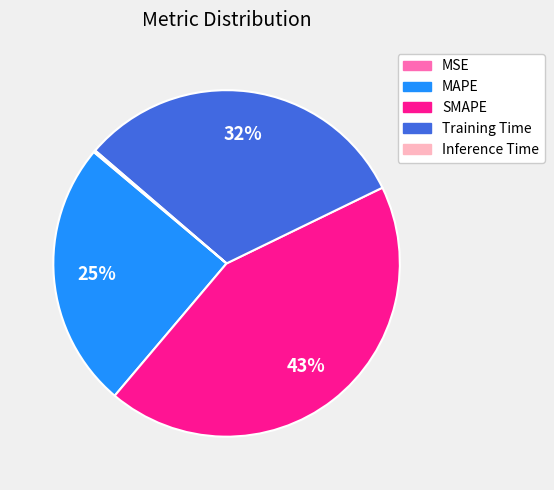

To the nearest percent, what is the difference between the largest and smallest slice percentages?

43%